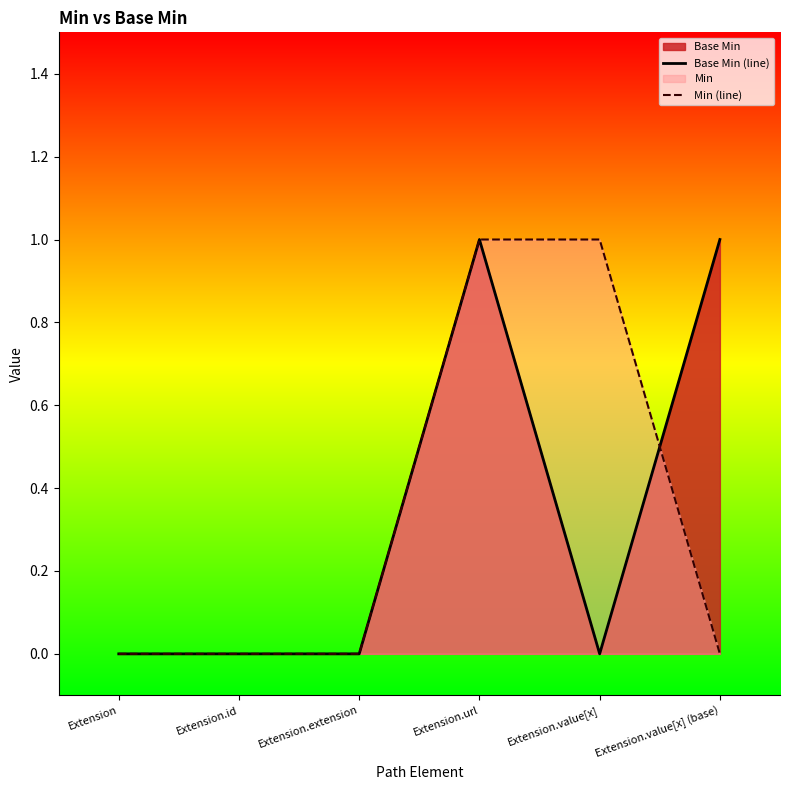

Between Extension.value[x] and Extension.value[x] (base), which is larger?

Extension.value[x] (base)